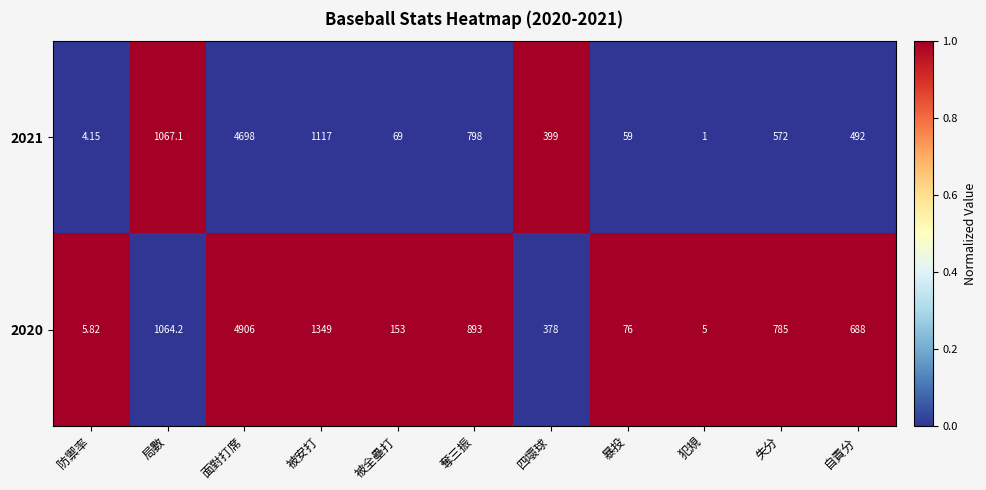

Rank the categories by 2021 value from lowest to highest.

犯規, 防禦率, 暴投, 被全壘打, 四壞球, 自責分, 失分, 奪三振, 局數, 被安打, 面對打席